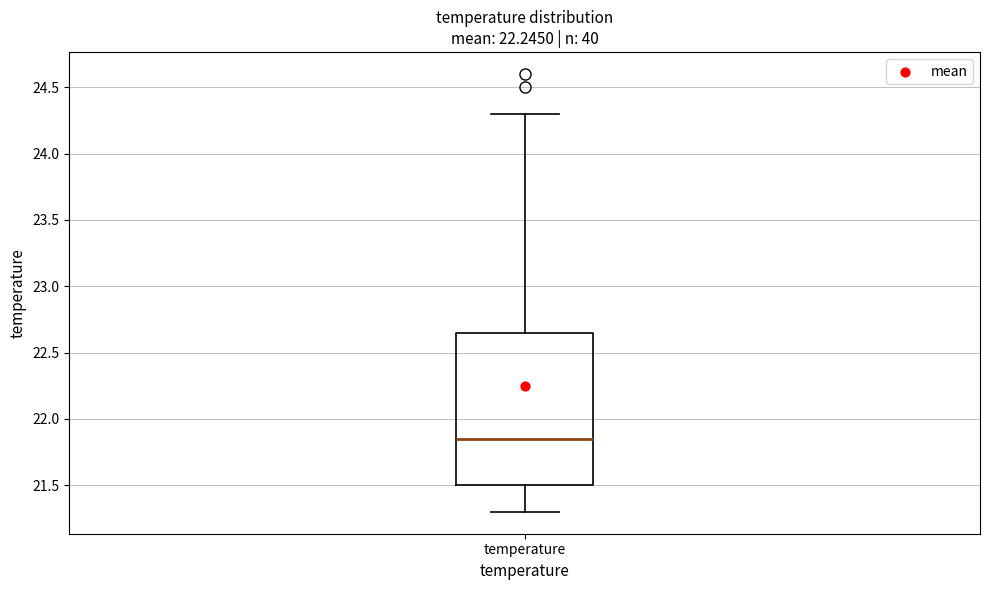

Transcribe this box plot: give where the median line is, the range the box spans, and where the two whiskers end, as read against the y-axis. The values are not printed on the chart, so give them approximately, as read against the axis.

median 21.85, box 21.50 to 22.65, whiskers 21.30 to 24.30